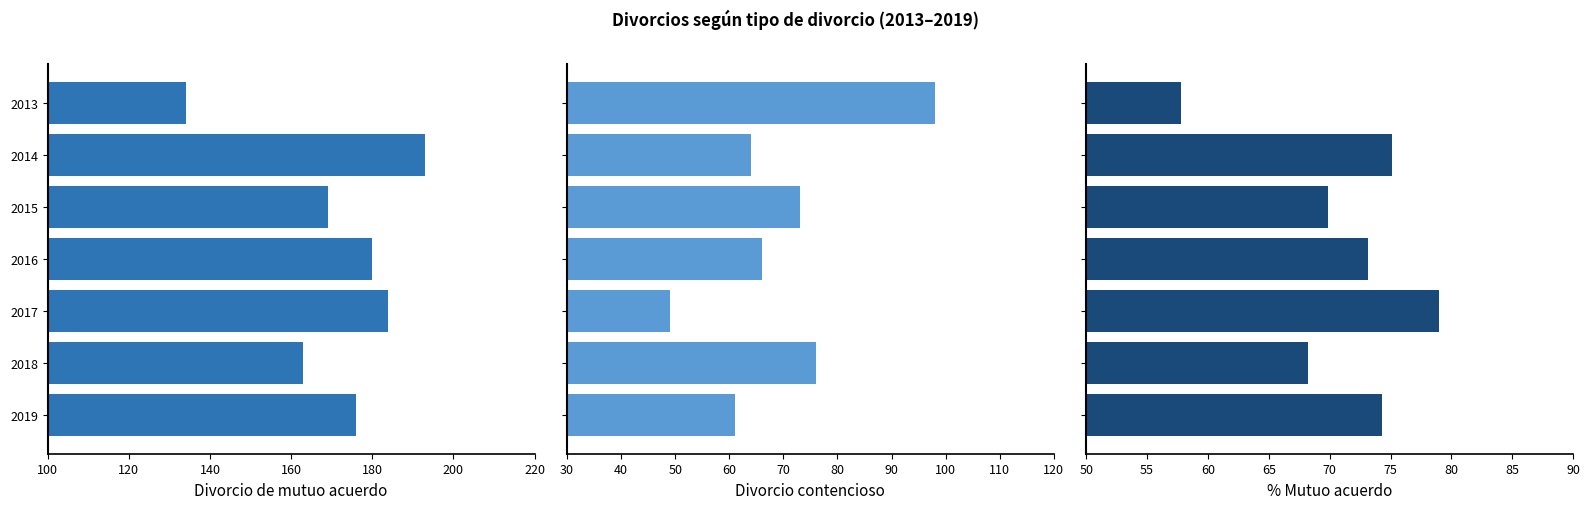

What is the difference between the maximum and minimum values in the Divorcio contencioso series?

49.0